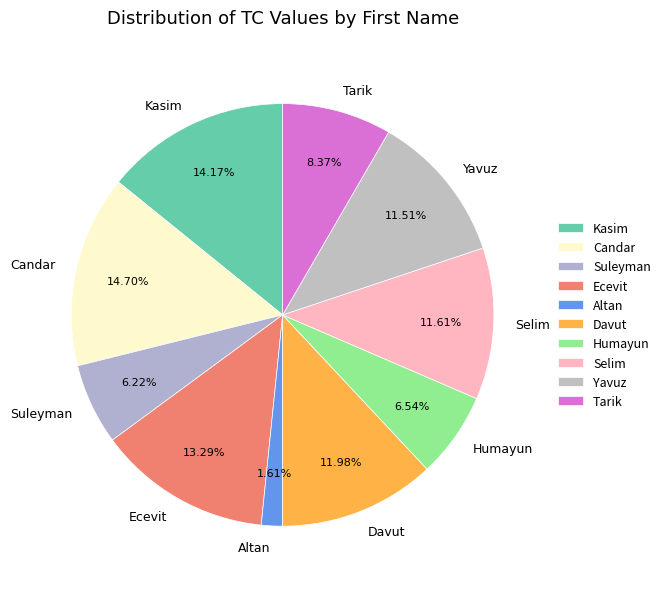

To the nearest percent, what percentage of the pie is Ecevit?

13%